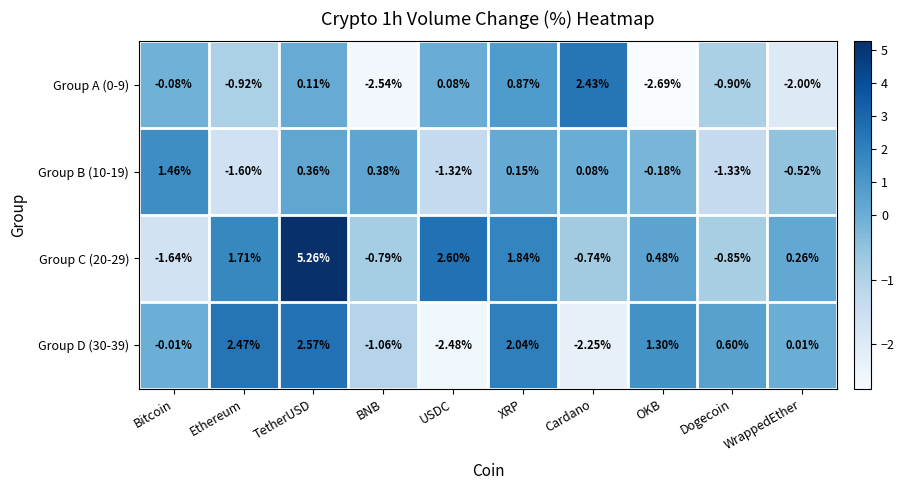

List the labels in order of Group A (0-9) value, largest first.

Cardano, XRP, TetherUSD, USDC, Bitcoin, Dogecoin, Ethereum, WrappedEther, BNB, OKB